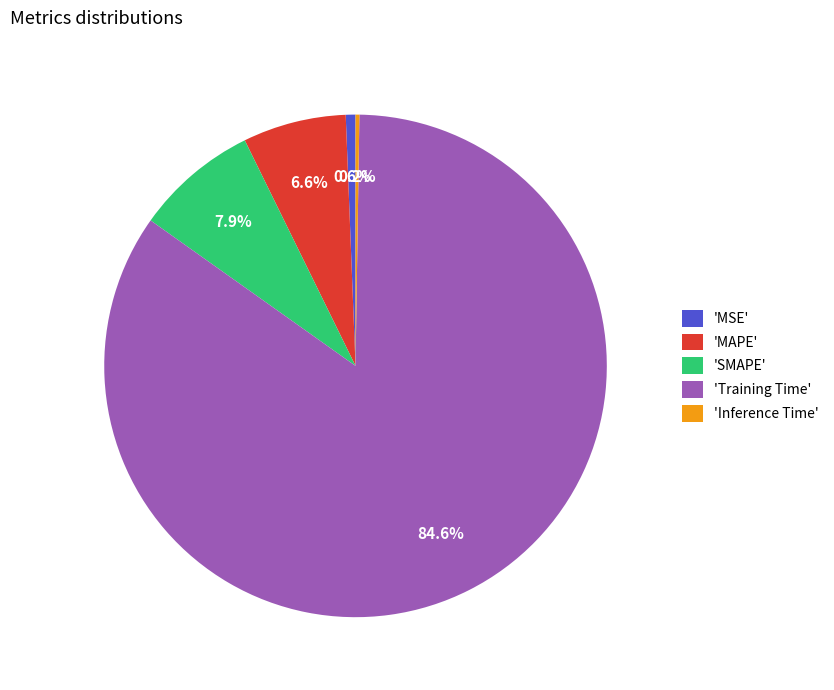

Which slice is the largest?

'Training Time'